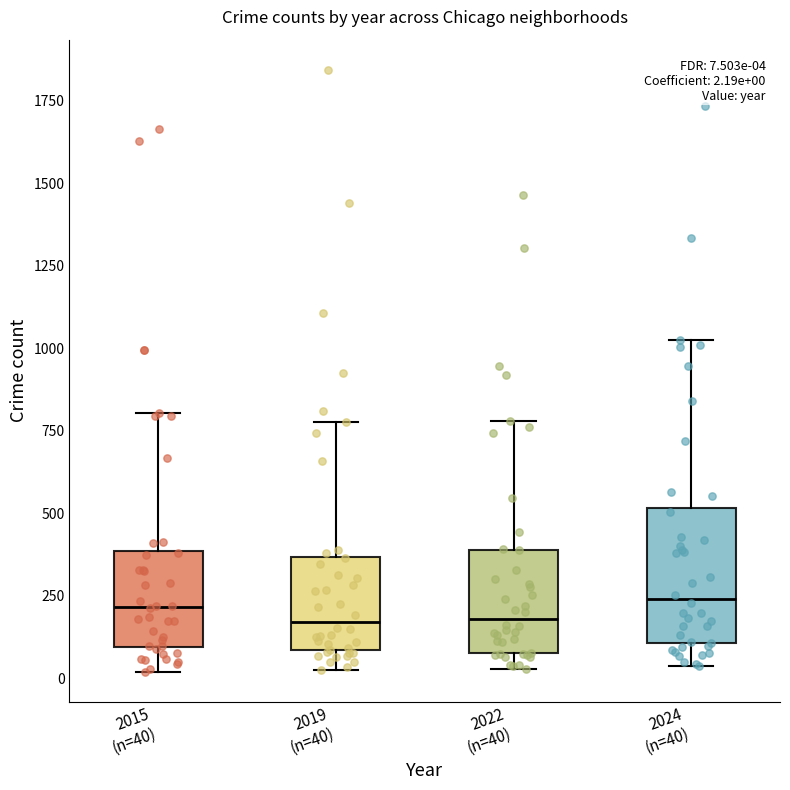

Comparing the boxes themselves (not the whiskers), which one is the tallest?

2024 (n=40)